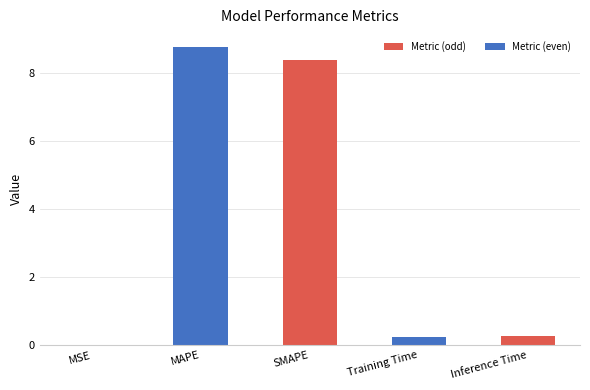

Which has a higher value, Training Time or MAPE?

MAPE